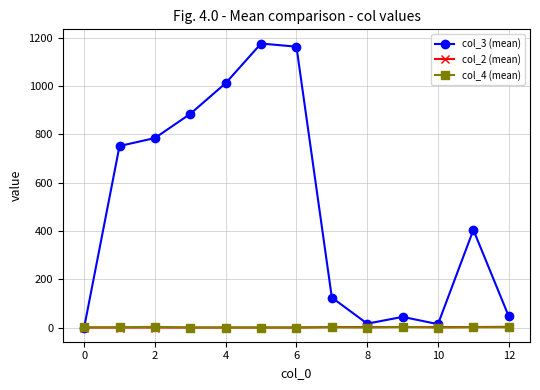

Which series has the largest total across all categories?

col_3 (mean)